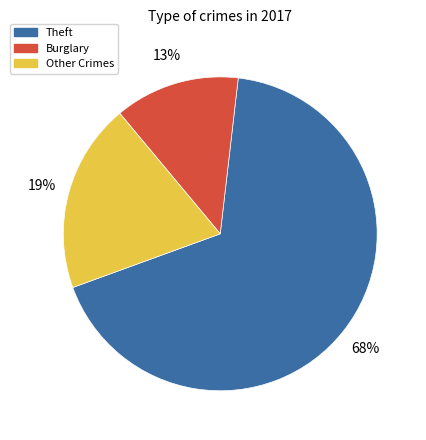

Is it true that Burglary is 5% of the pie?

False